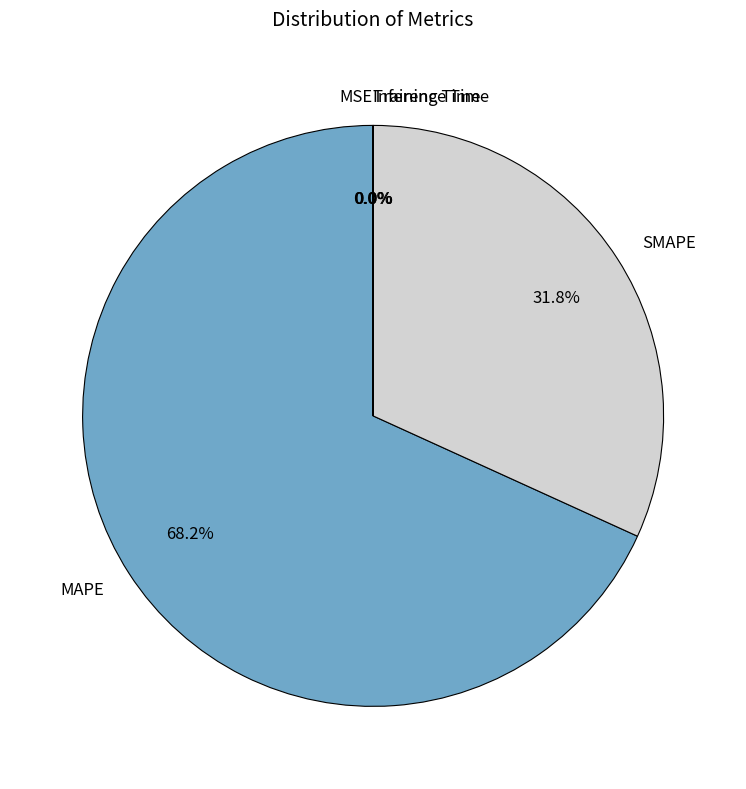

To the nearest percent, what is the average slice percentage?

20%